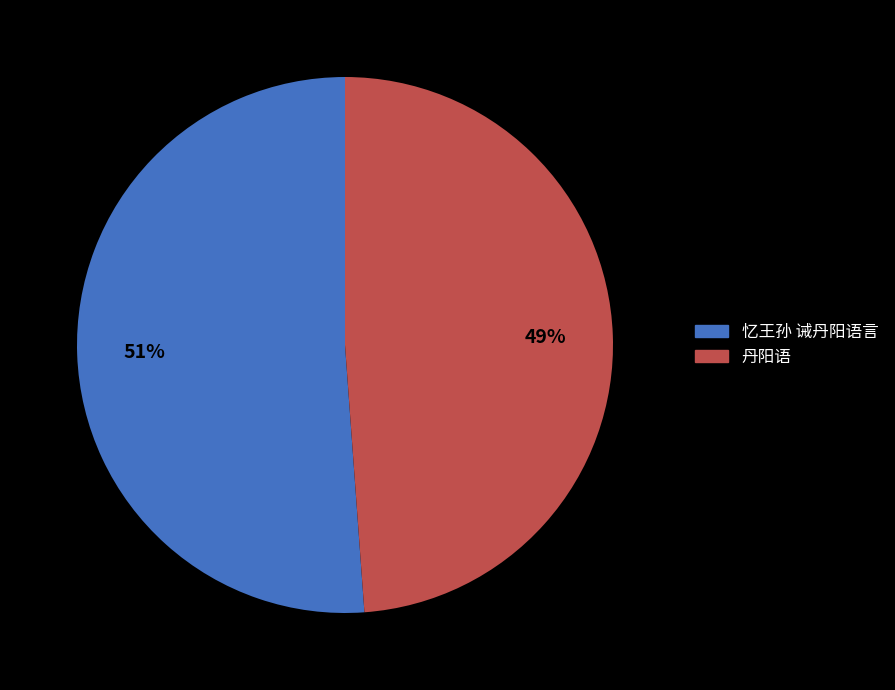

To the nearest percent, what is the difference between the 丹阳语 and 忆王孙 诫丹阳语言 slice percentages?

2%